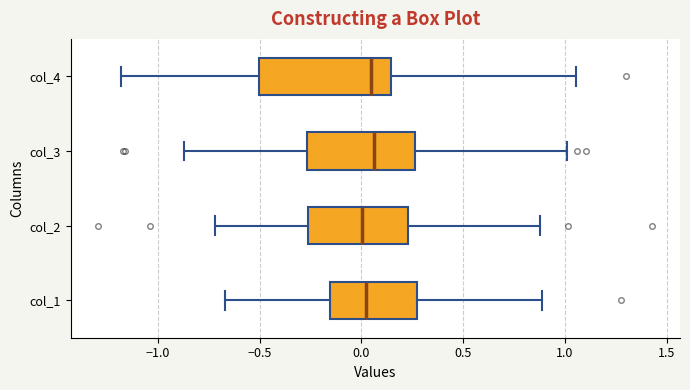

Comparing the boxes themselves (not the whiskers), which one is the widest?

col_4